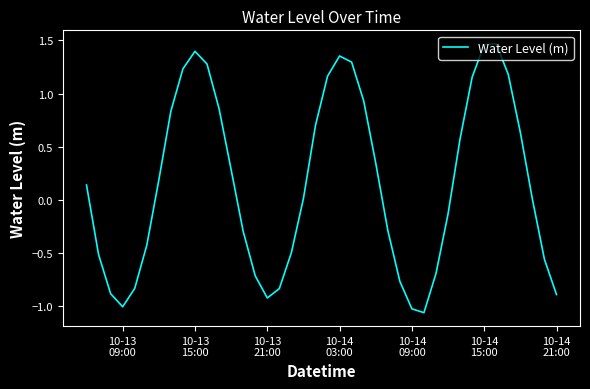

True or false: there are more than 2 points higher than both neighbors.

True